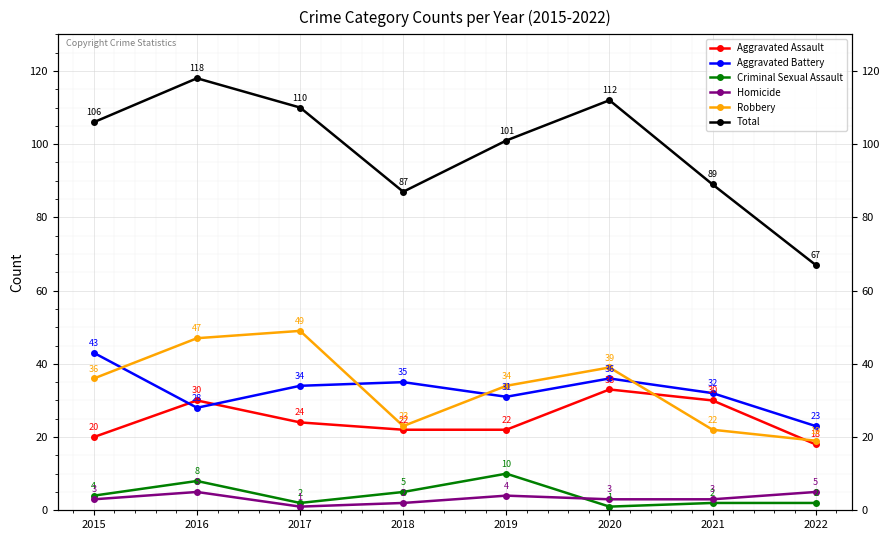

How many values in the Homicide series exceed 3?

3